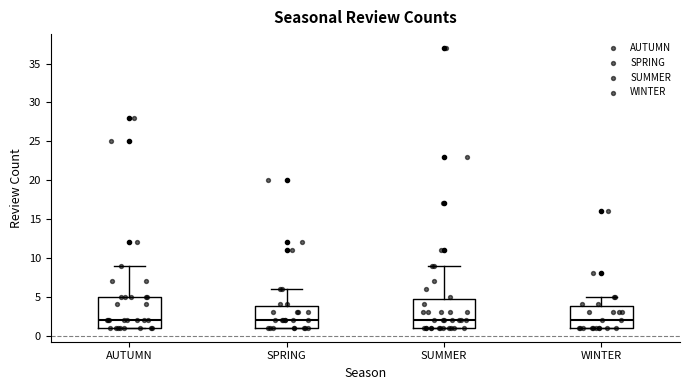

Reading left to right, read every box against the y-axis: the position of its median line, the range the box covers, and the ends of its whiskers. The values are not printed on the chart, so give them approximately, as read against the axis.

AUTUMN: median 2, box 1 to 5, whiskers 1 to 9
SPRING: median 2, box 1 to 4, whiskers 1 to 6
SUMMER: median 2, box 1 to 5, whiskers 1 to 9
WINTER: median 2, box 1 to 4, whiskers 1 to 5